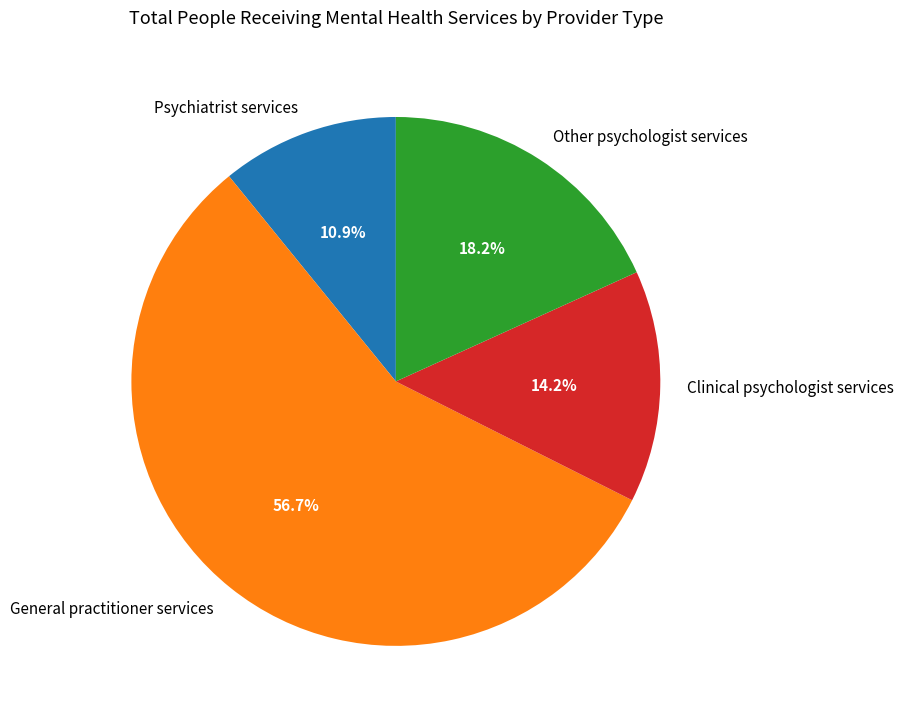

Approximately how many times larger is the value at Other psychologist services compared to General practitioner services?

0.3